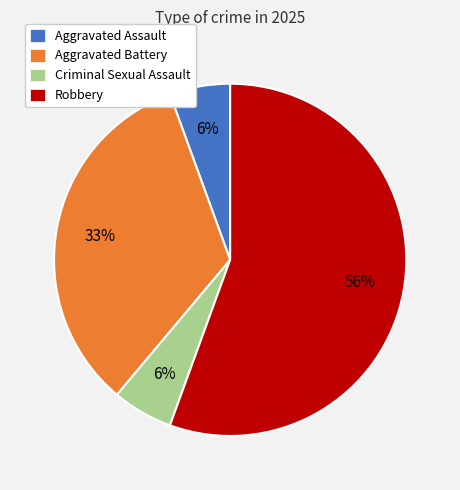

Which category has the biggest portion of the pie?

Robbery